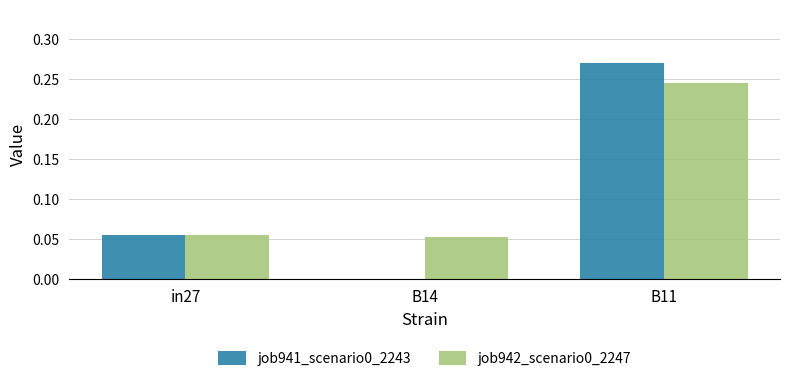

Which category has the highest value in the job941_scenario0_2243 series?

B11